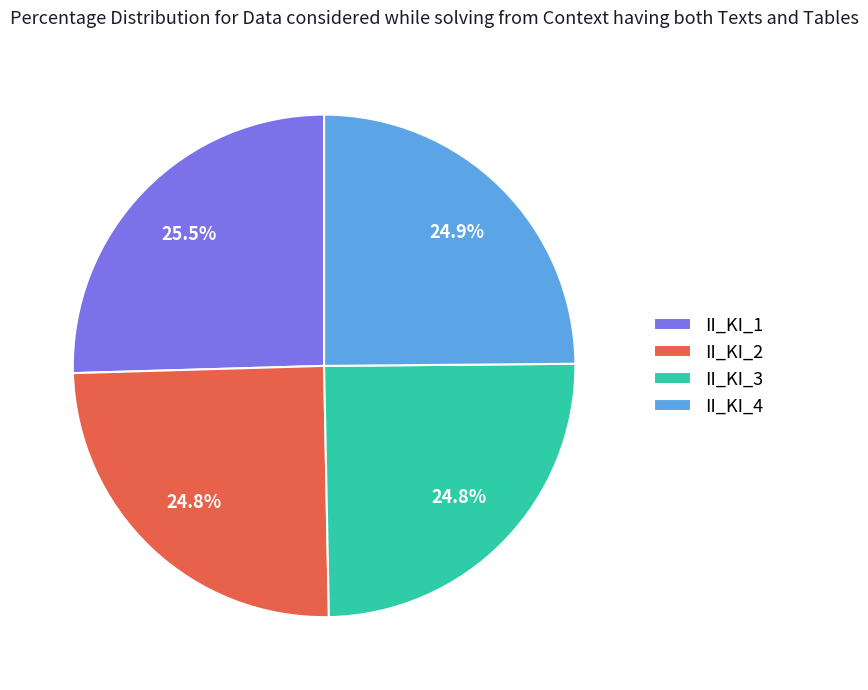

How many segments does this pie chart have?

4